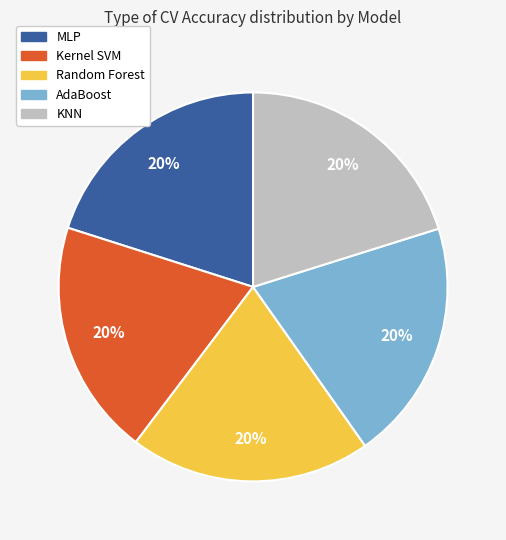

What percentage is the Kernel SVM slice, to the nearest percent?

20%